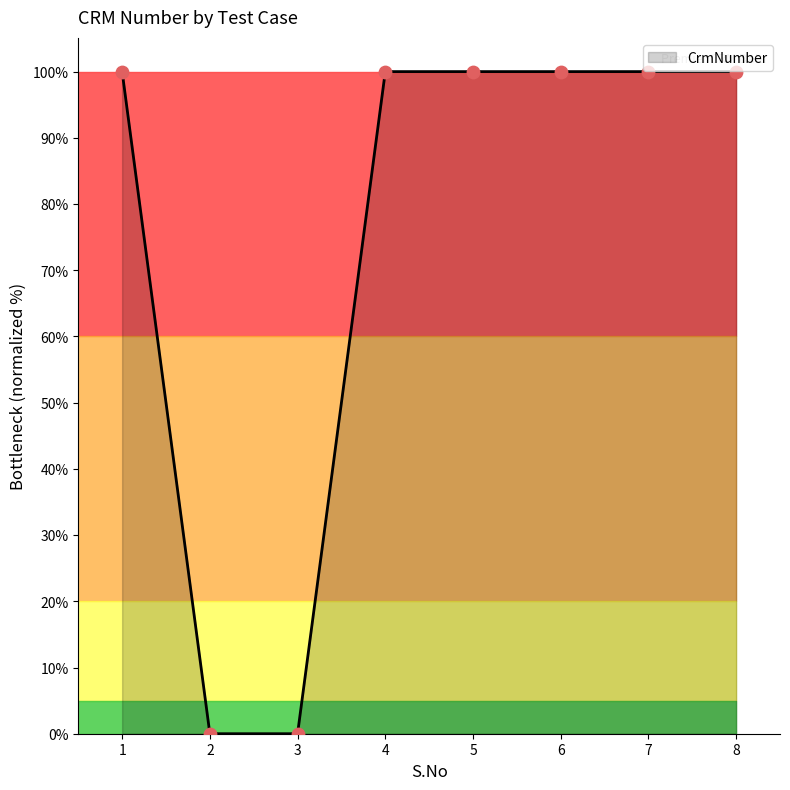

Between 2 and 4, which is larger?

4